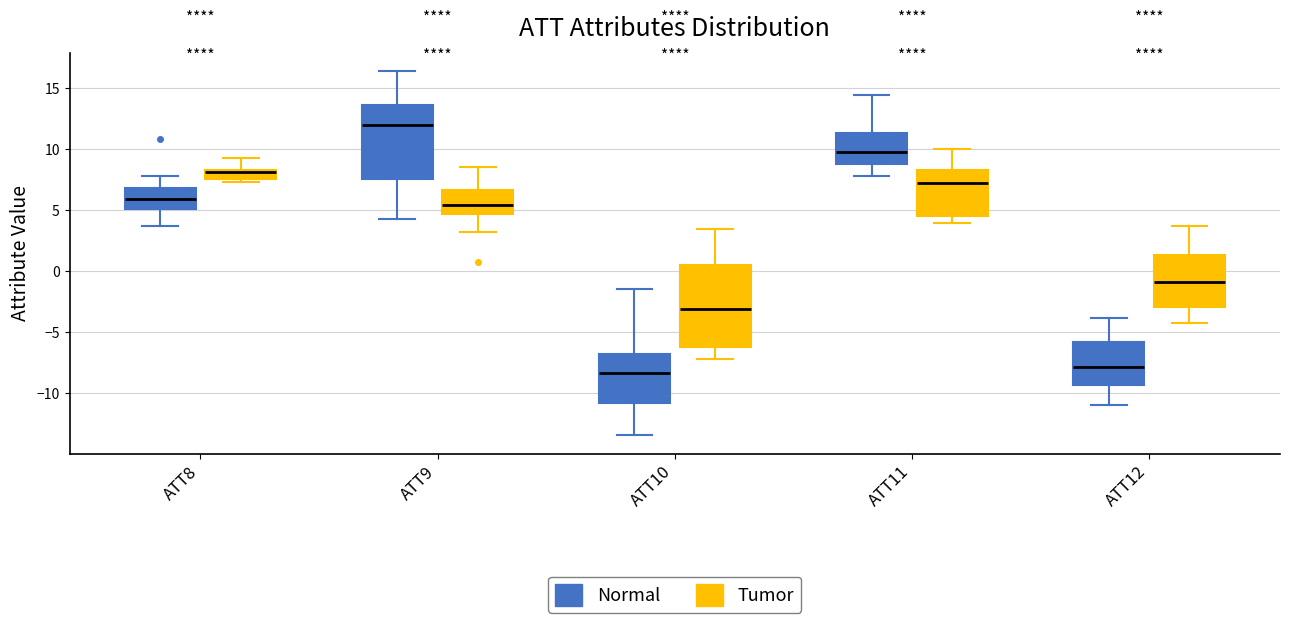

Comparing the boxes themselves (not the whiskers), which one is the tallest?

ATT10 (Tumor)